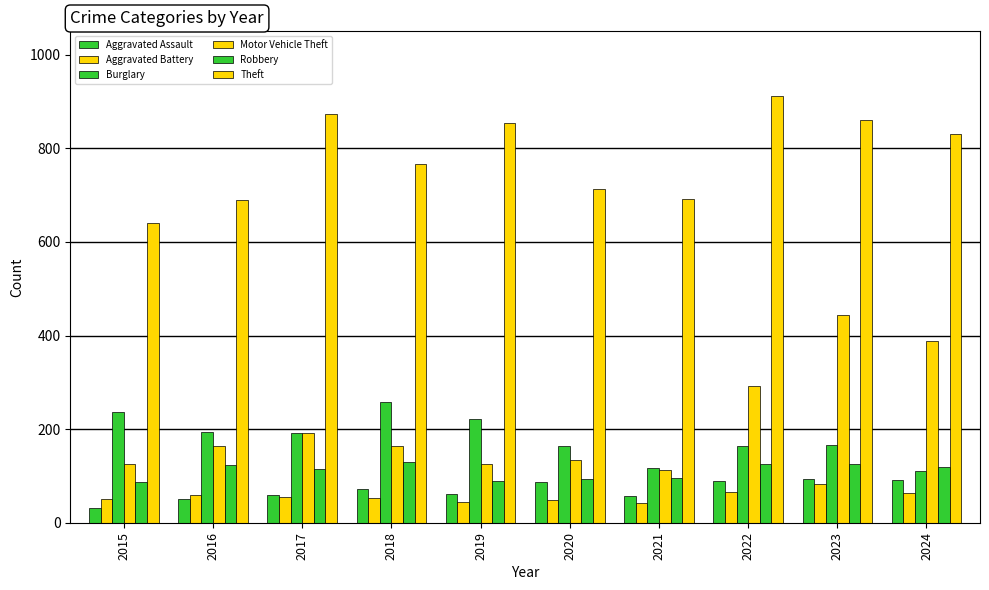

Reading left to right, list all the values displayed in this chart.

Aggravated Assault: 31	50	59	72	61	87	58	89	93	91
Aggravated Battery: 50	60	54	52	45	48	43	66	83	64
Burglary: 236	194	192	257	221	163	117	163	167	110
Motor Vehicle Theft: 125	163	191	164	125	134	113	292	444	388
Robbery: 87	123	115	130	89	94	95	125	125	119
Theft: 641	689	873	767	855	713	691	912	861	830